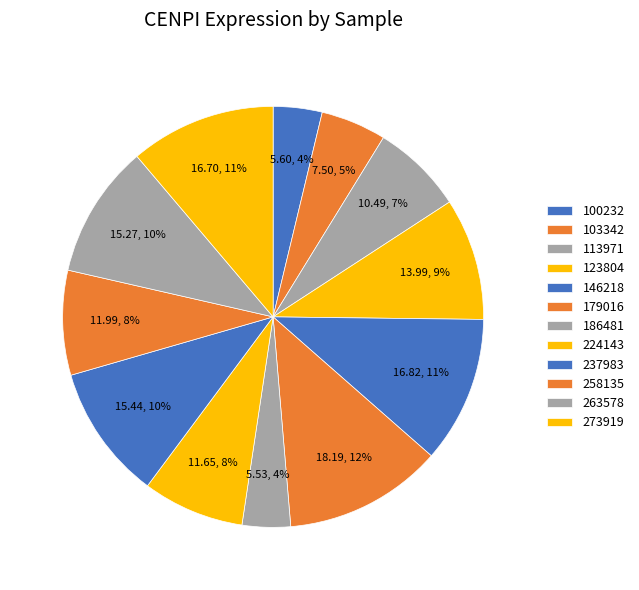

Which slice is the smallest?

186481